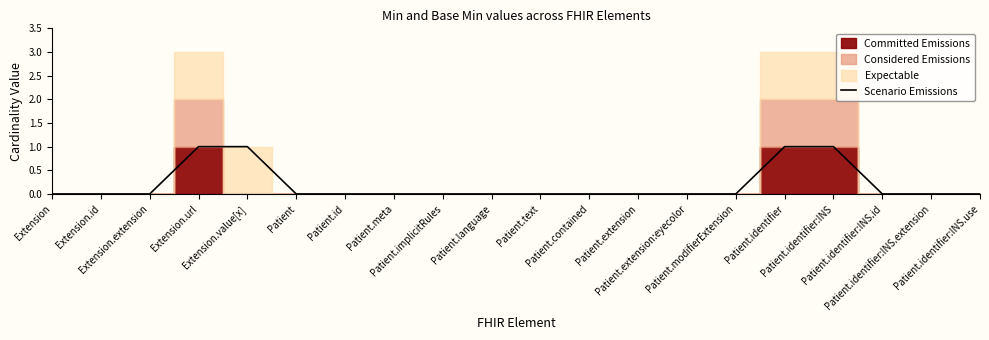

True or false: the data shows 0 at Patient.language.

True